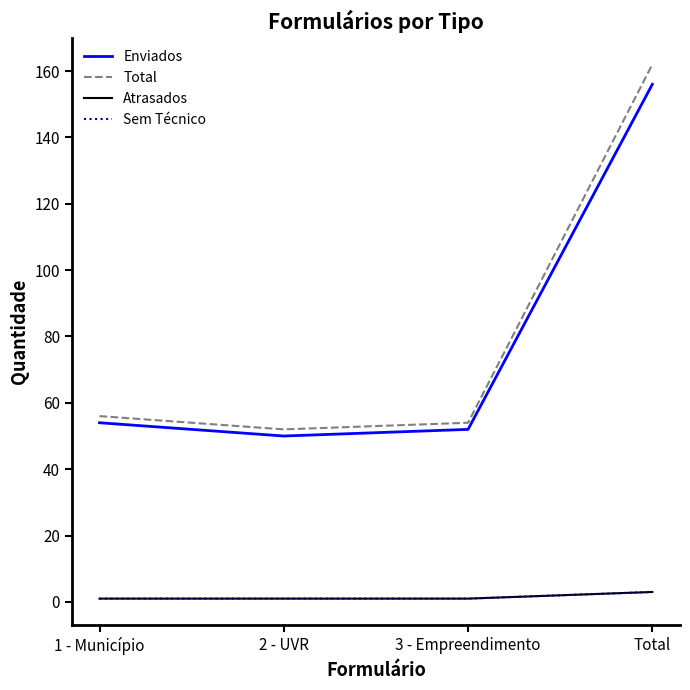

How many lines are shown in the chart?

4